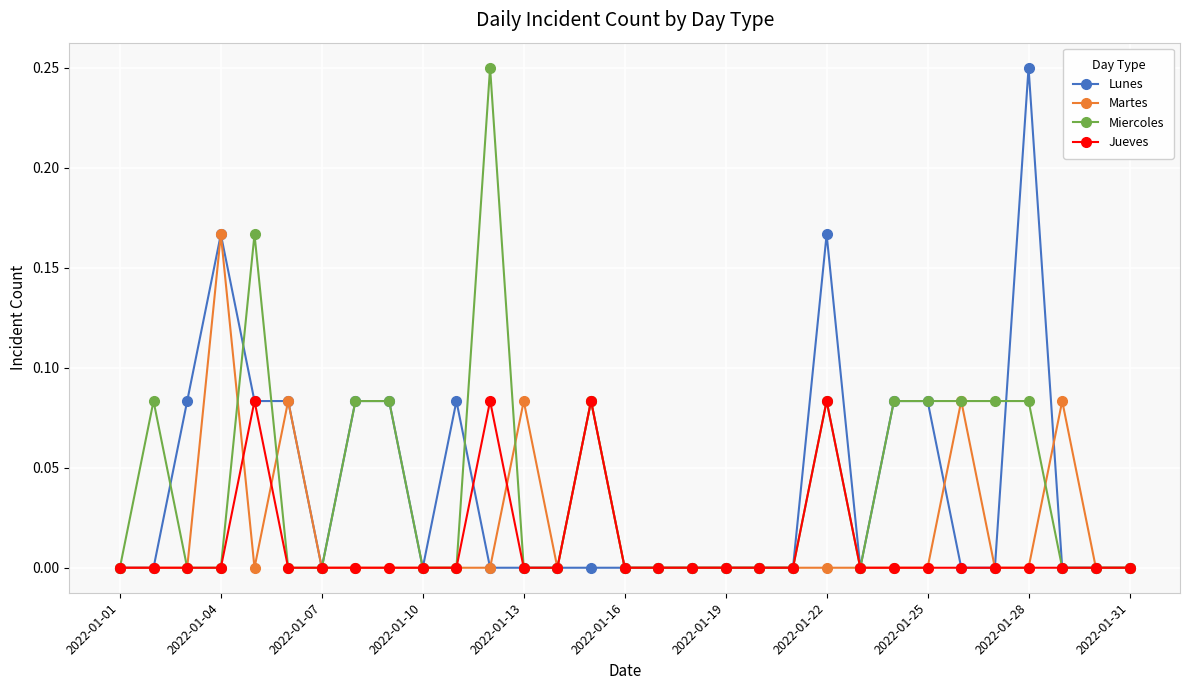

Is this an area chart (filled region under the line)?

No